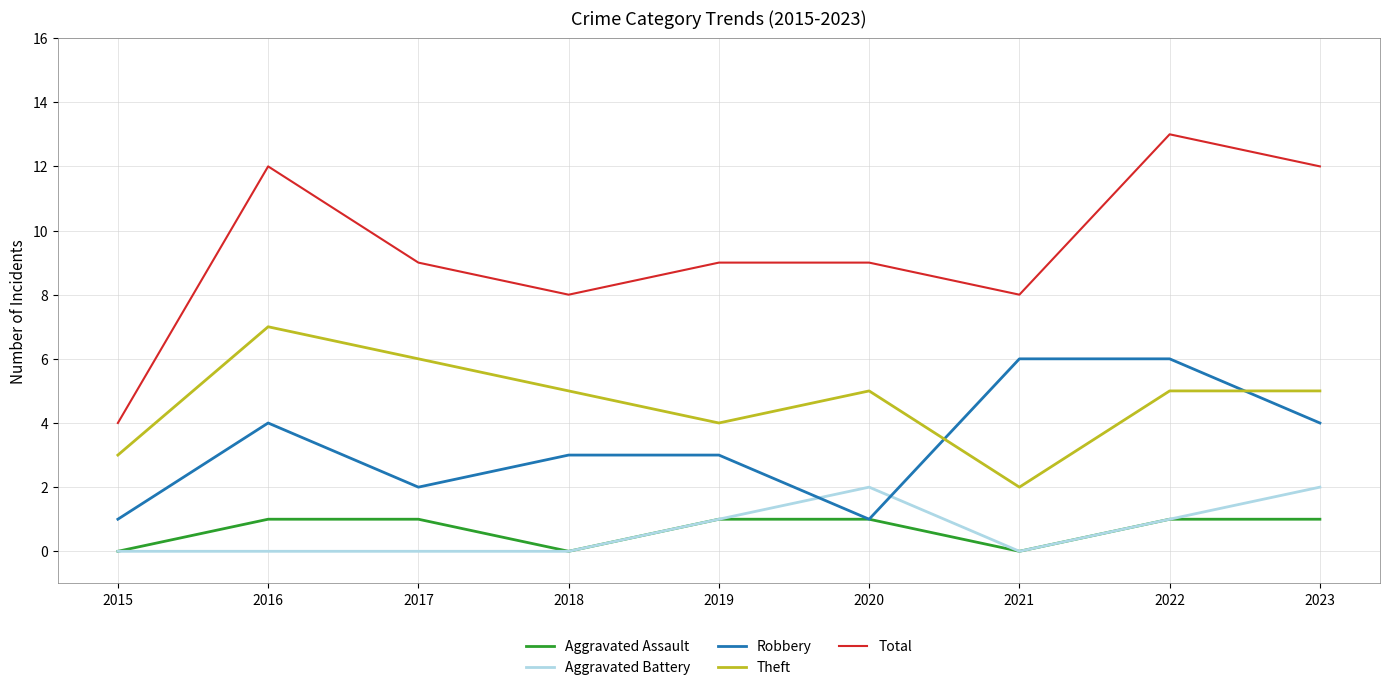

List the series in order of their peak value, highest first.

Total, Theft, Robbery, Aggravated Battery, Aggravated Assault